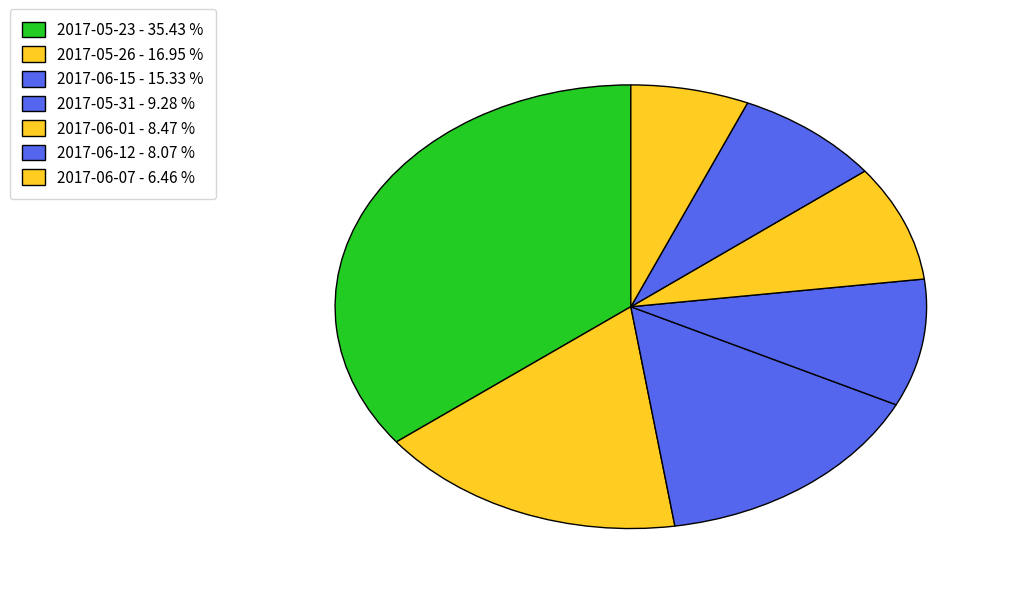

How many slices are in this pie chart?

7